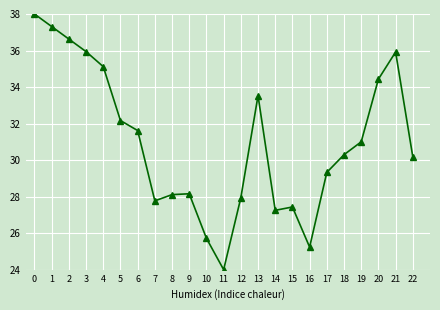

What is the difference between the maximum and minimum values?

14.0